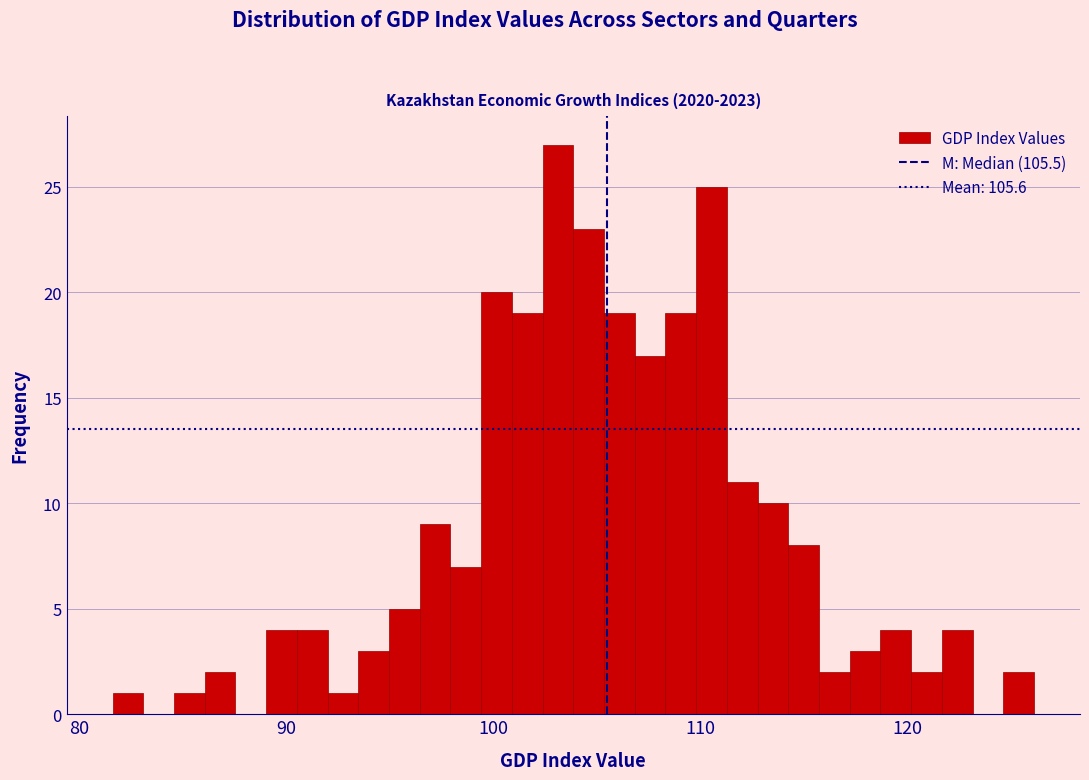

Read against the x-axis, roughly where is the centre of the tallest bar?

103